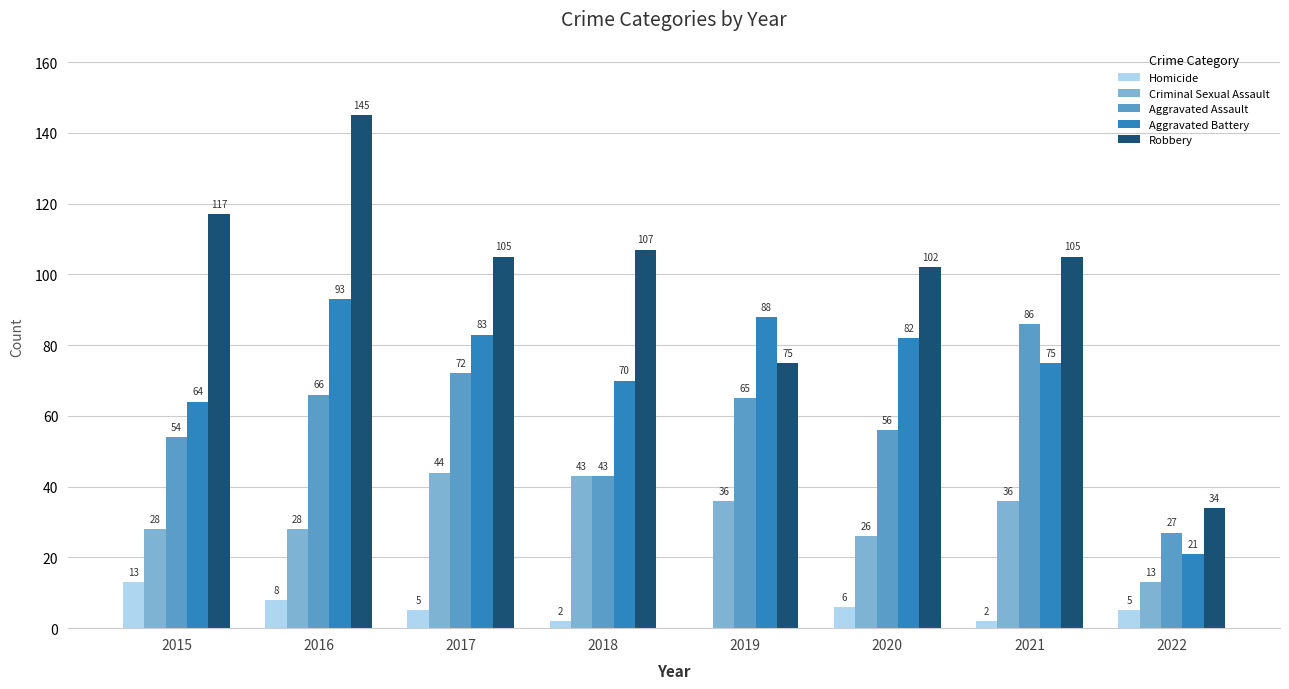

At which category is the sum across all series the highest?

2016